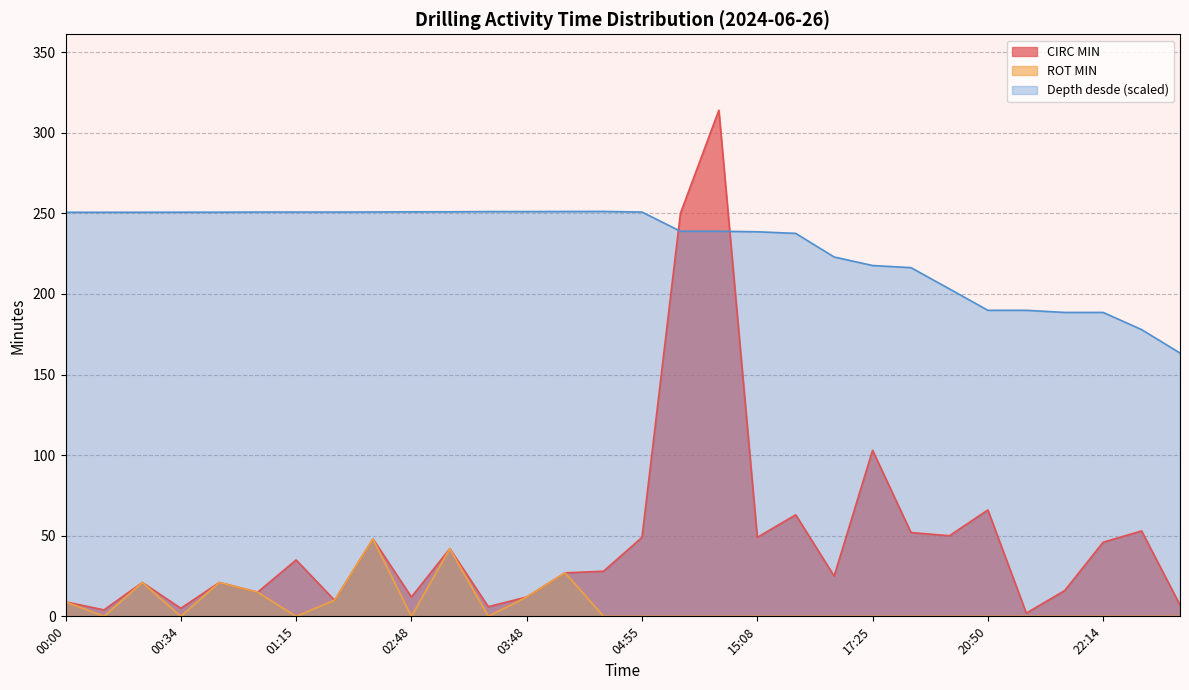

What is the label of the 10th point from the right?

17:00